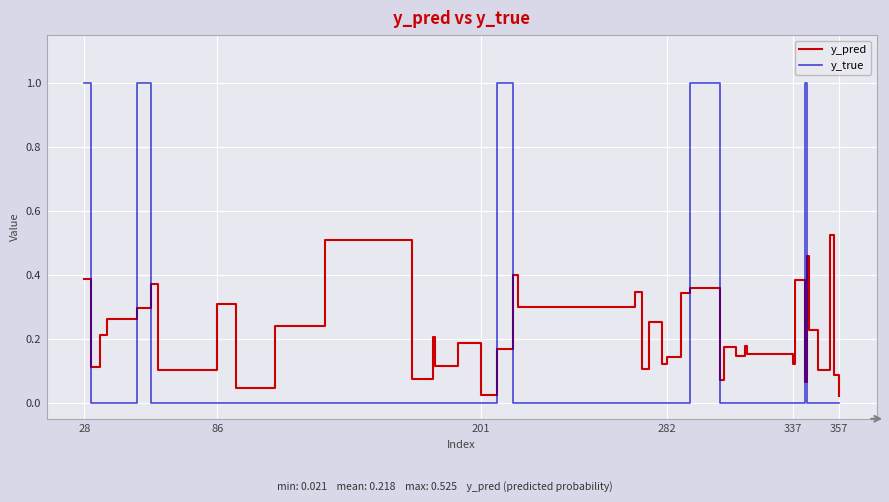

What is the maximum value shown in the chart?

1.0